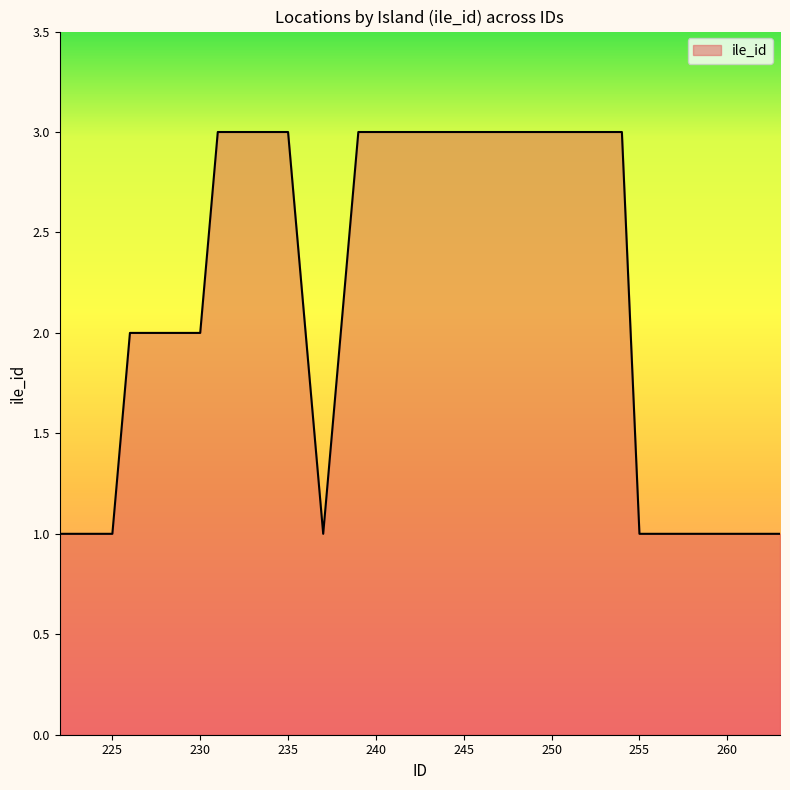

What is the maximum value shown in the chart?

3